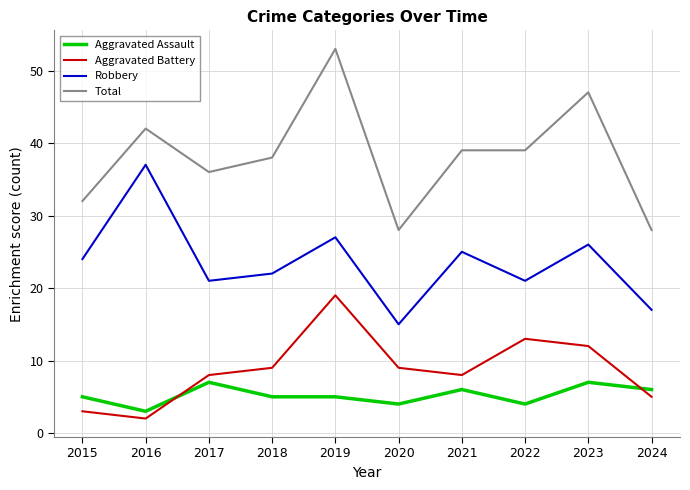

What is the total value across all series at 2022?

77